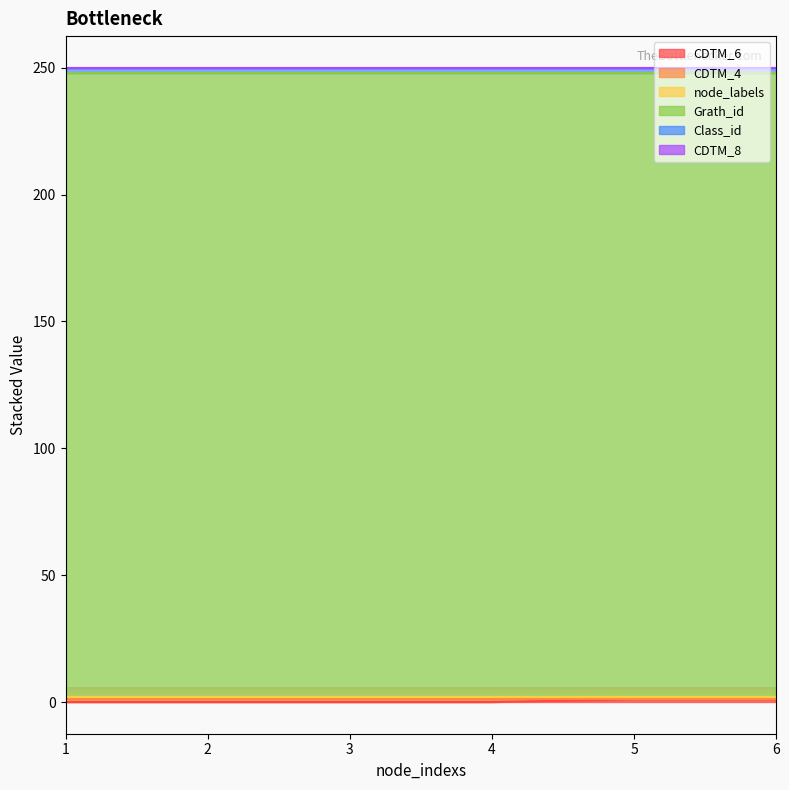

Which series has the largest range (max minus min)?

CDTM_6